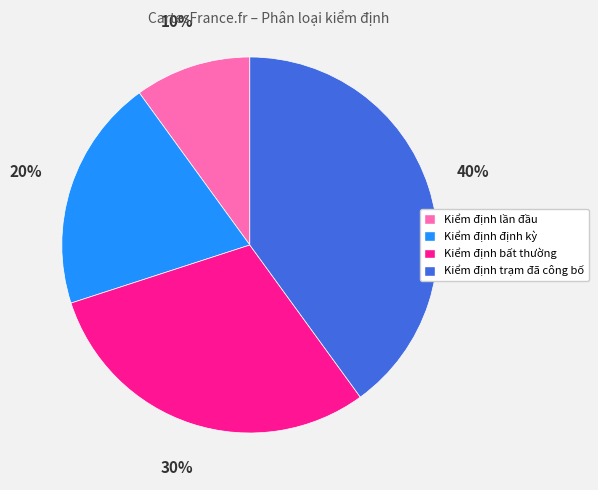

The Kiểm định trạm đã công bố slice represents 40% of the pie. True or false?

True